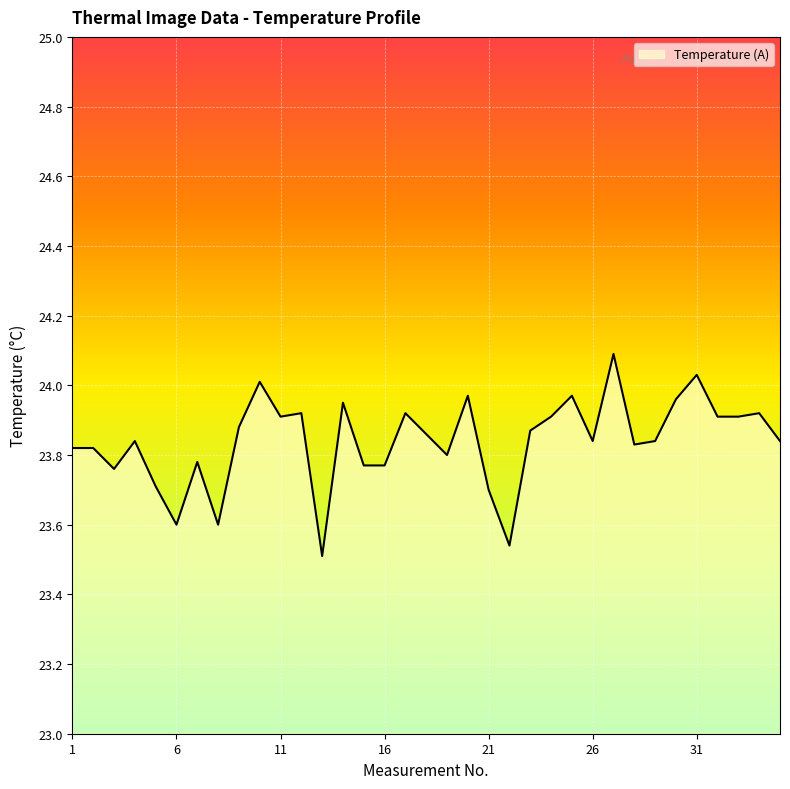

Rank the categories by value from highest to lowest.

27, 31, 10, 20, 25, 30, 14, 12, 17, 34, 11, 24, 32, 33, 9, 23, 18, 4, 26, 29, 35, 28, 1, 2, 19, 7, 15, 16, 3, 5, 21, 6, 8, 22, 13